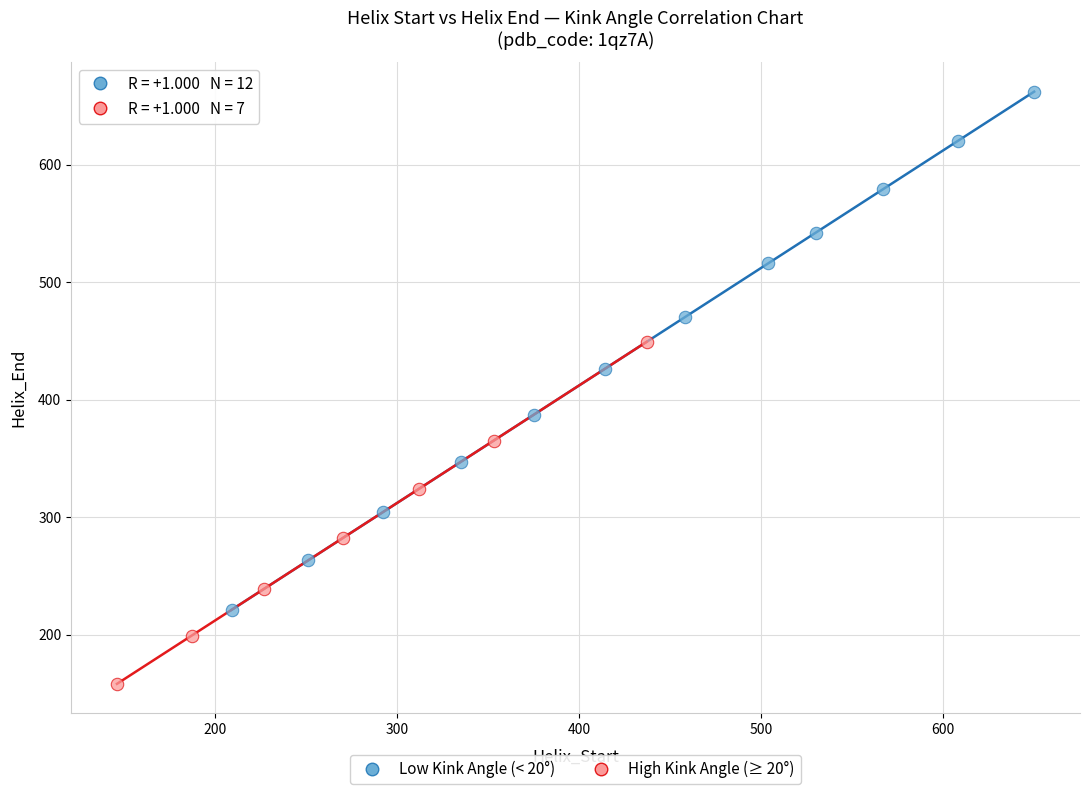

Which series contains the lowest Y value?

High Kink Angle (≥ 20°)